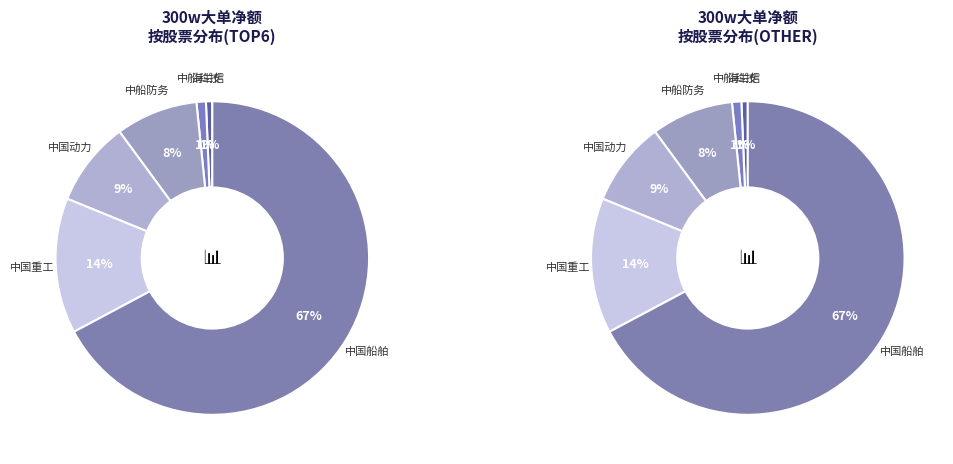

What is the smallest slice in the pie chart?

ST瑞科